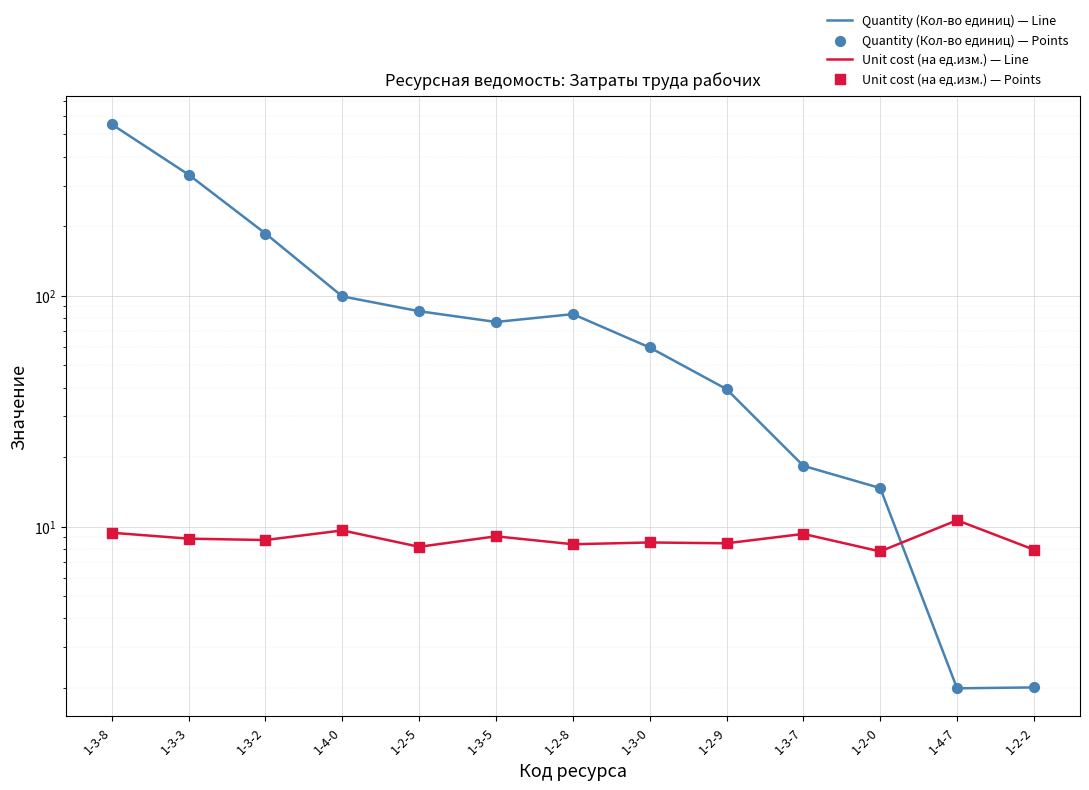

Is the value of Quantity (Кол-во единиц) — Points at 1-3-3 greater than the value of Unit cost (на ед.изм.) — Line at 1-2-0?

Yes